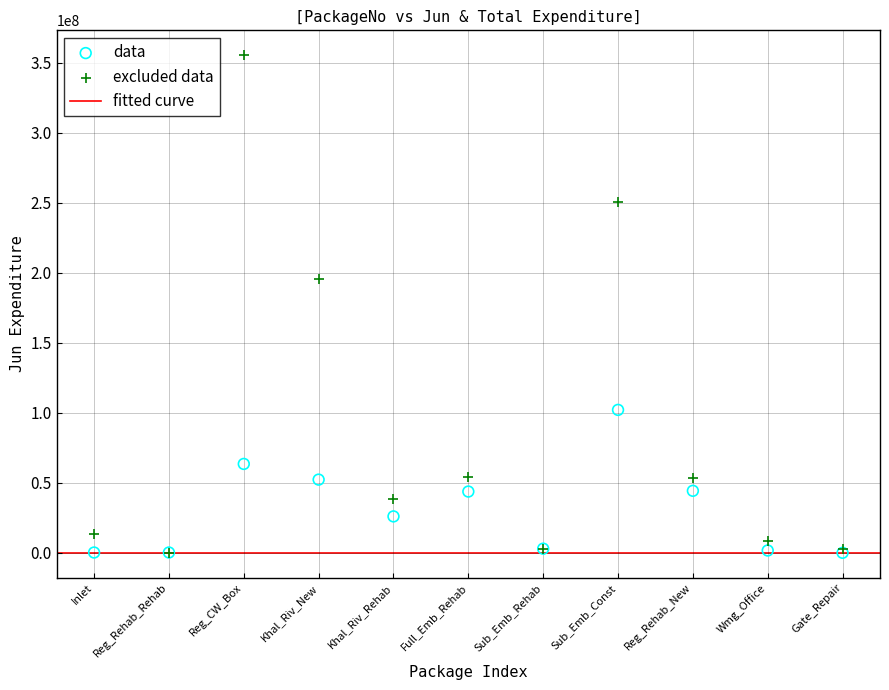

Across all series, what Y value is closest to 177675002?

195806967.7